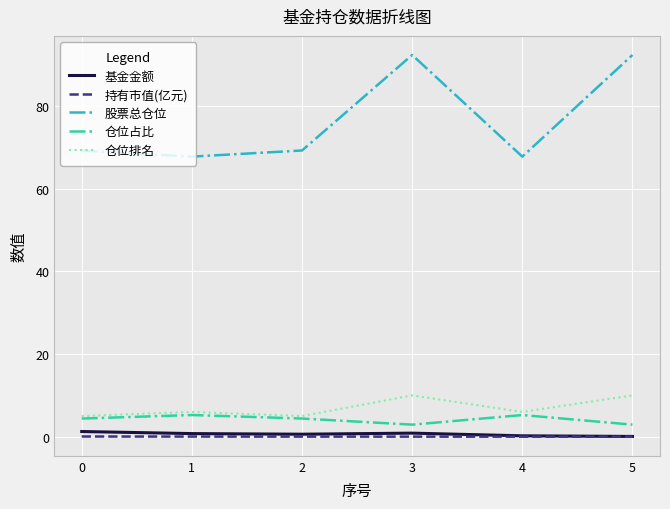

True or false: 仓位占比 and 股票总仓位 cross at least once.

False